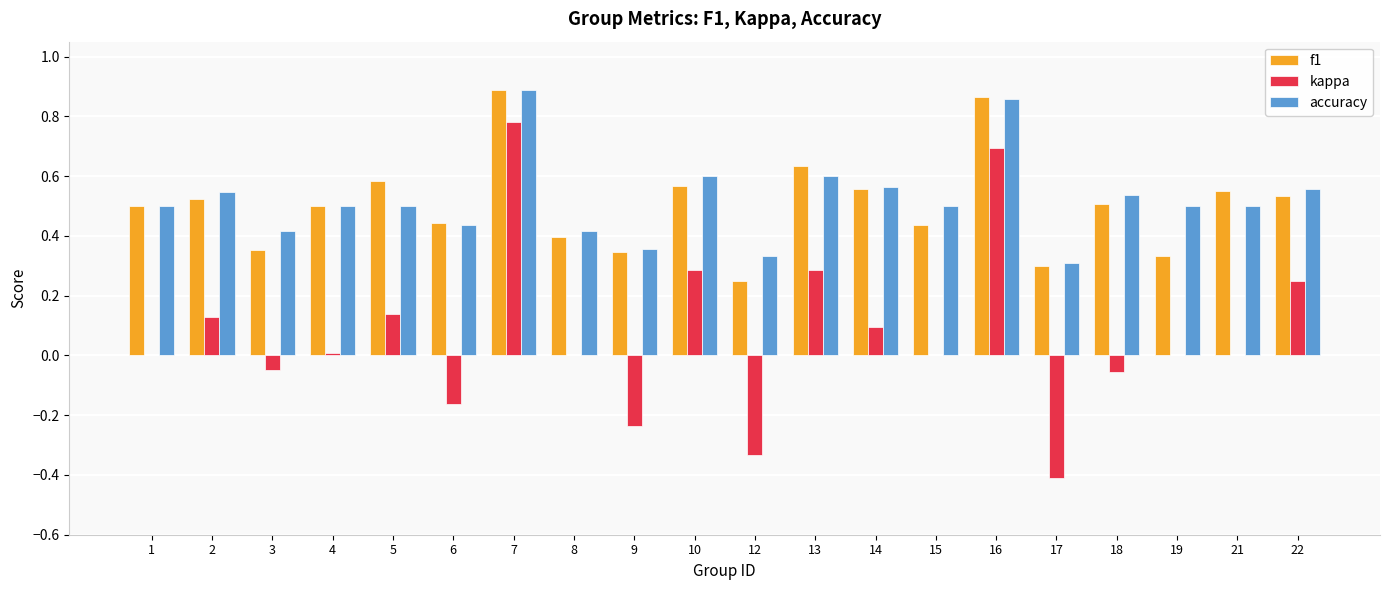

True or false: kappa has a value of -0.4 at 9.

False